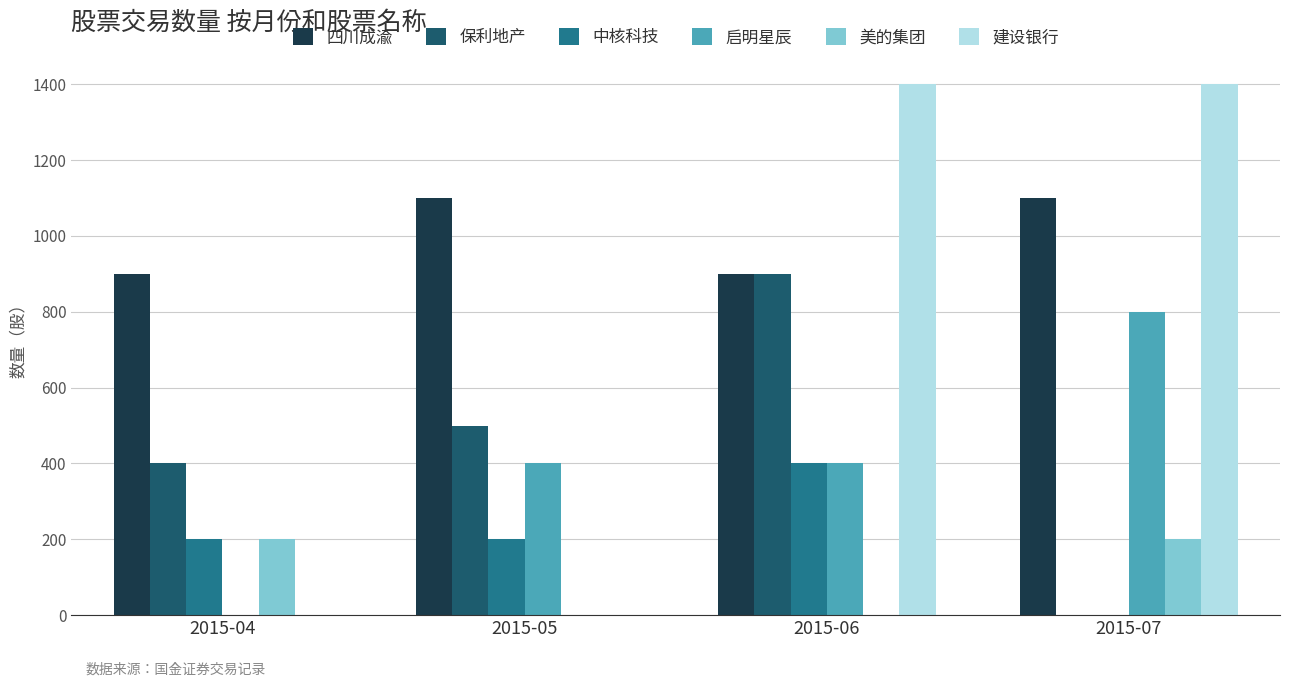

What is the maximum value for 建设银行?

1400